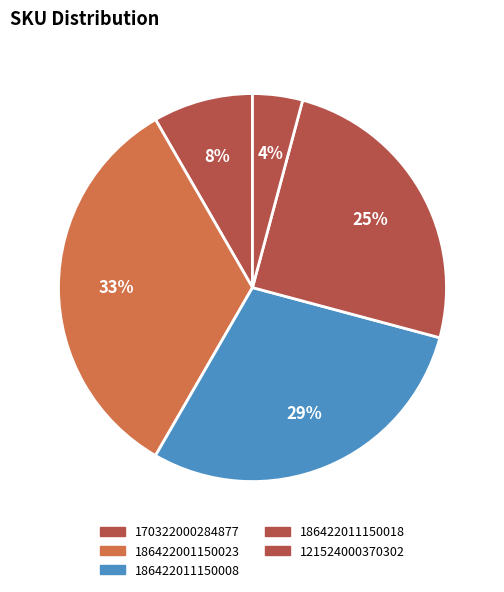

The 186422001150023 slice represents 33% of the pie. True or false?

True